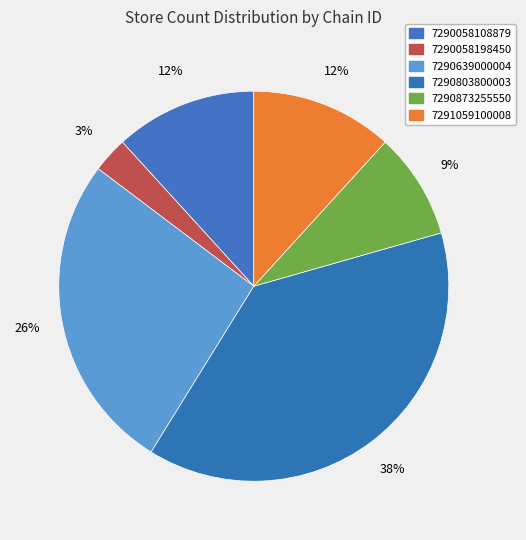

How many slices are in this pie chart?

6